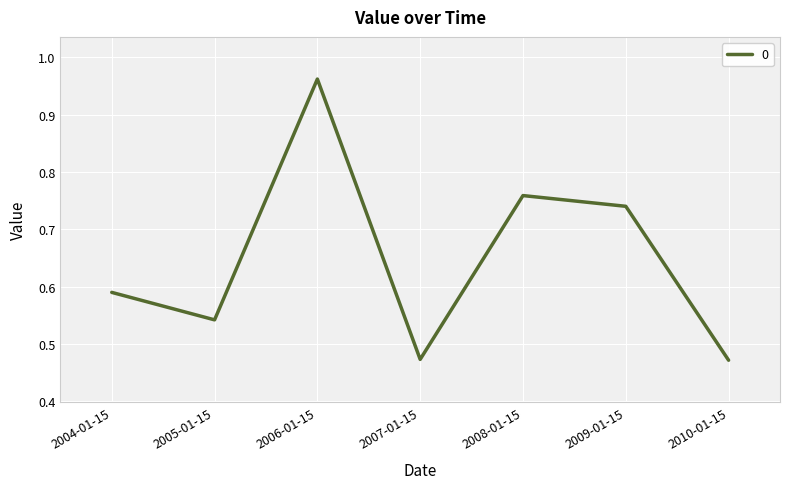

How many interior local peaks (higher than both neighbors) does the data have?

2